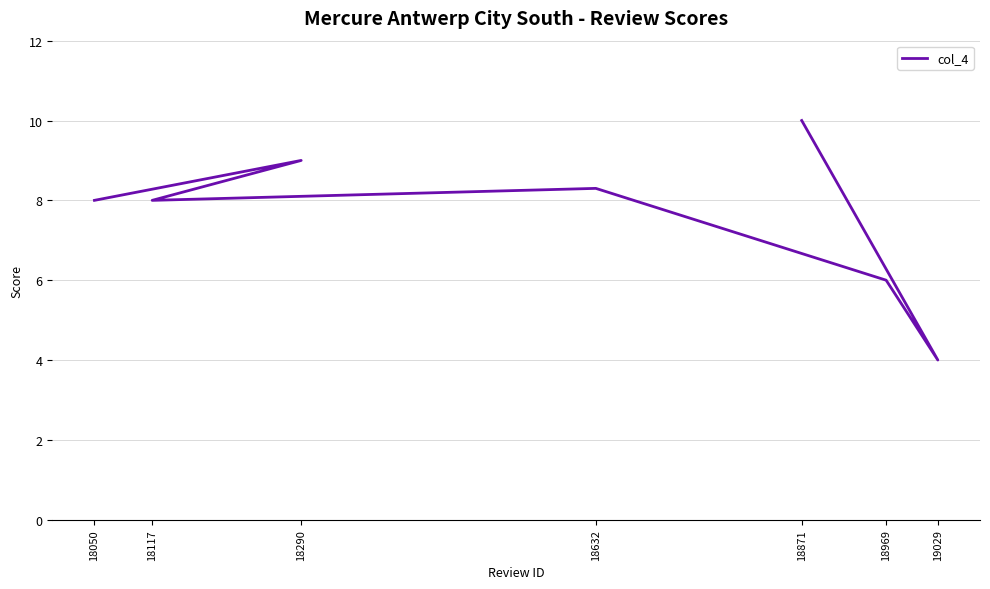

How many data points does each series have?

7